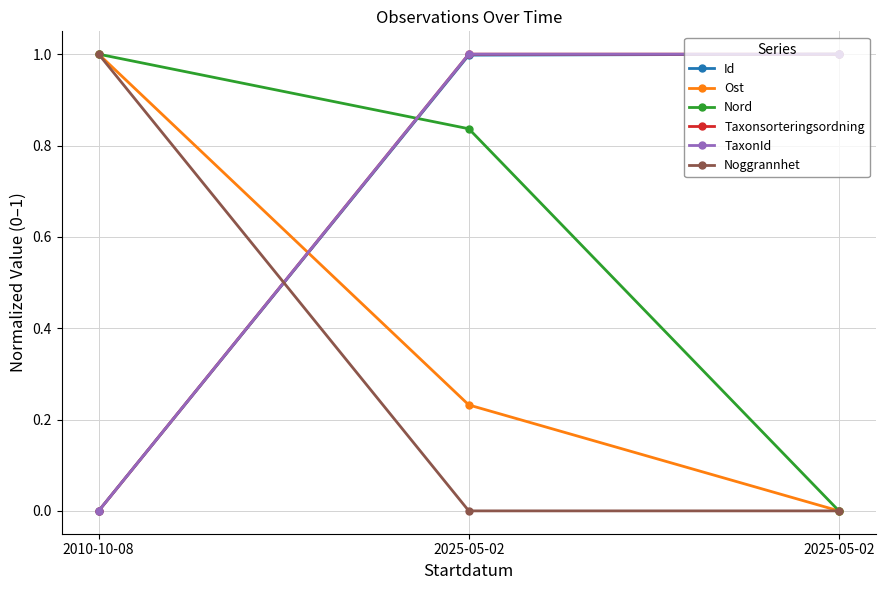

Does the chart have visible grid lines?

Yes